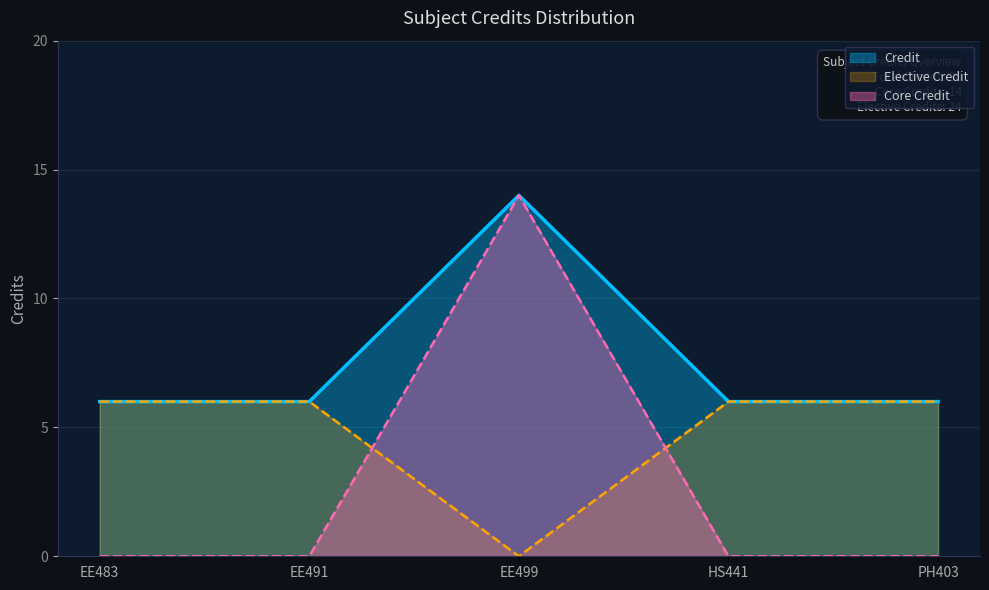

Does the chart have visible grid lines?

Yes